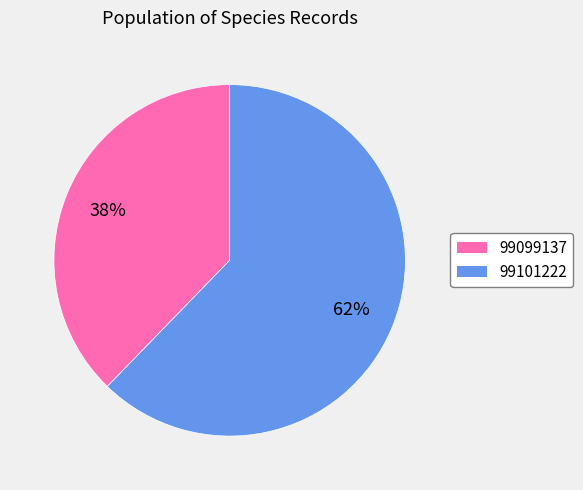

Do 99101222 and 99099137 together represent more than half of the pie?

Yes